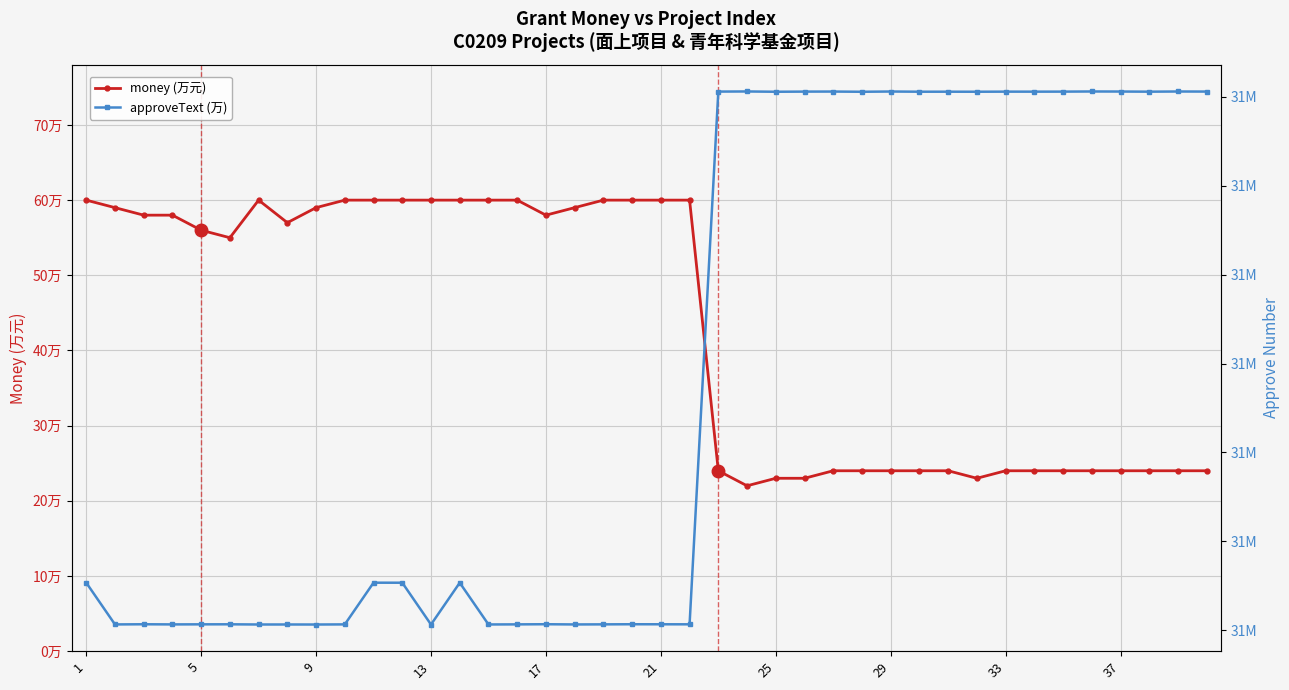

Does the chart display data point markers on the line(s)?

Yes